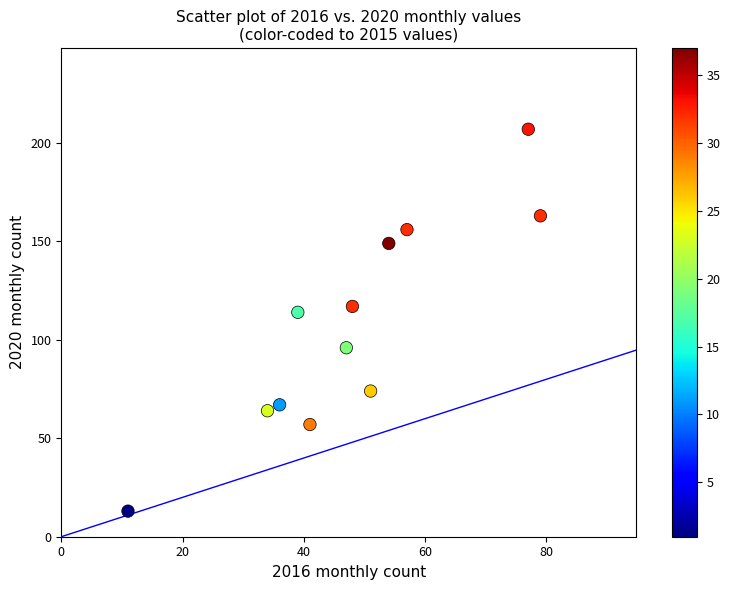

What is the range of X values (max minus min)?

68